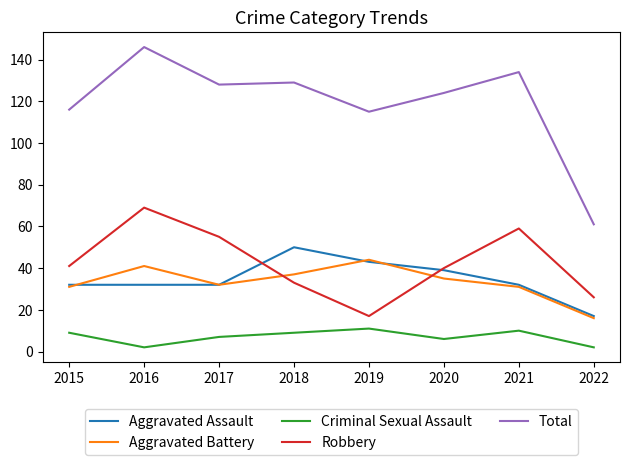

Is the value of Criminal Sexual Assault at 2018 greater than the value of Aggravated Assault at 2022?

No